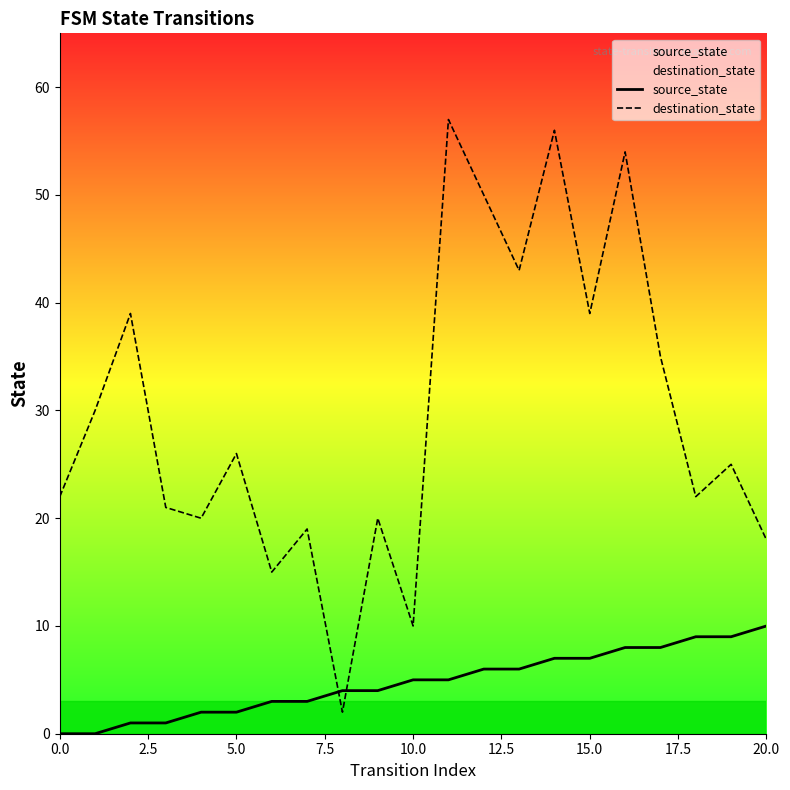

What is the maximum value shown in the chart?

57